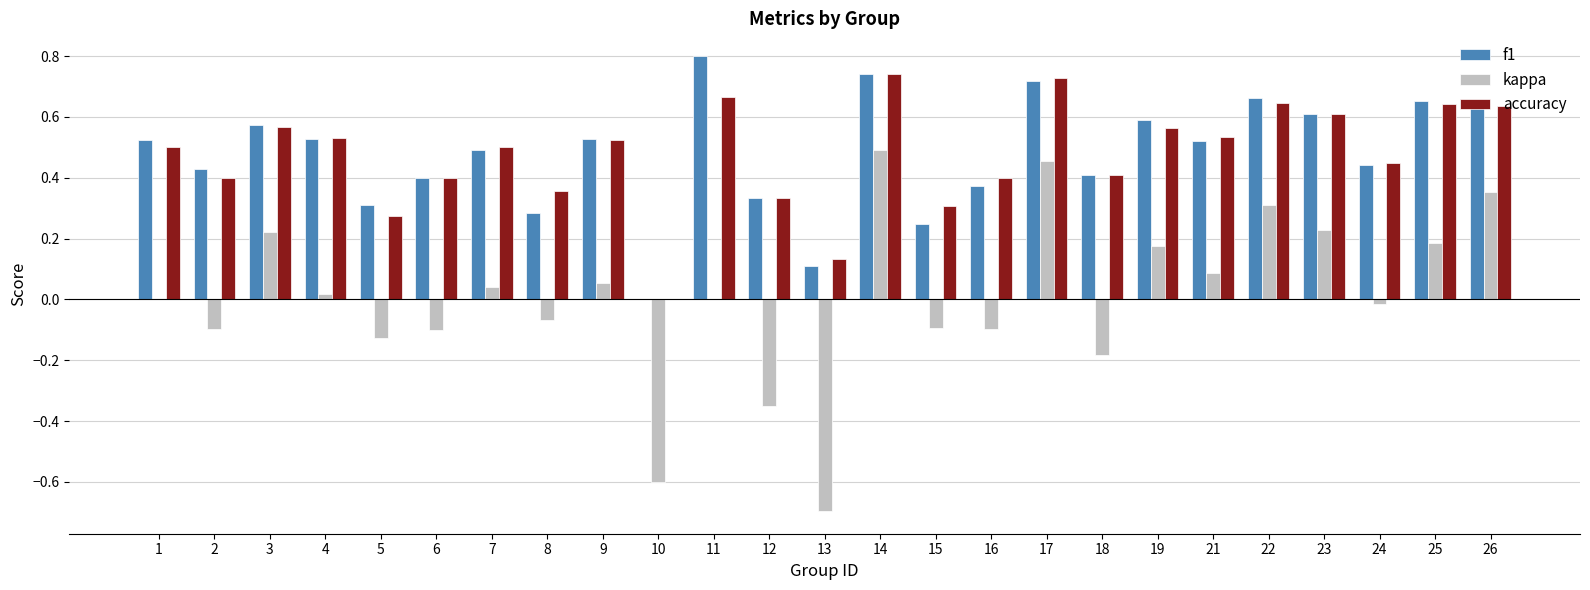

Which series changed the most between 6 and 11?

f1